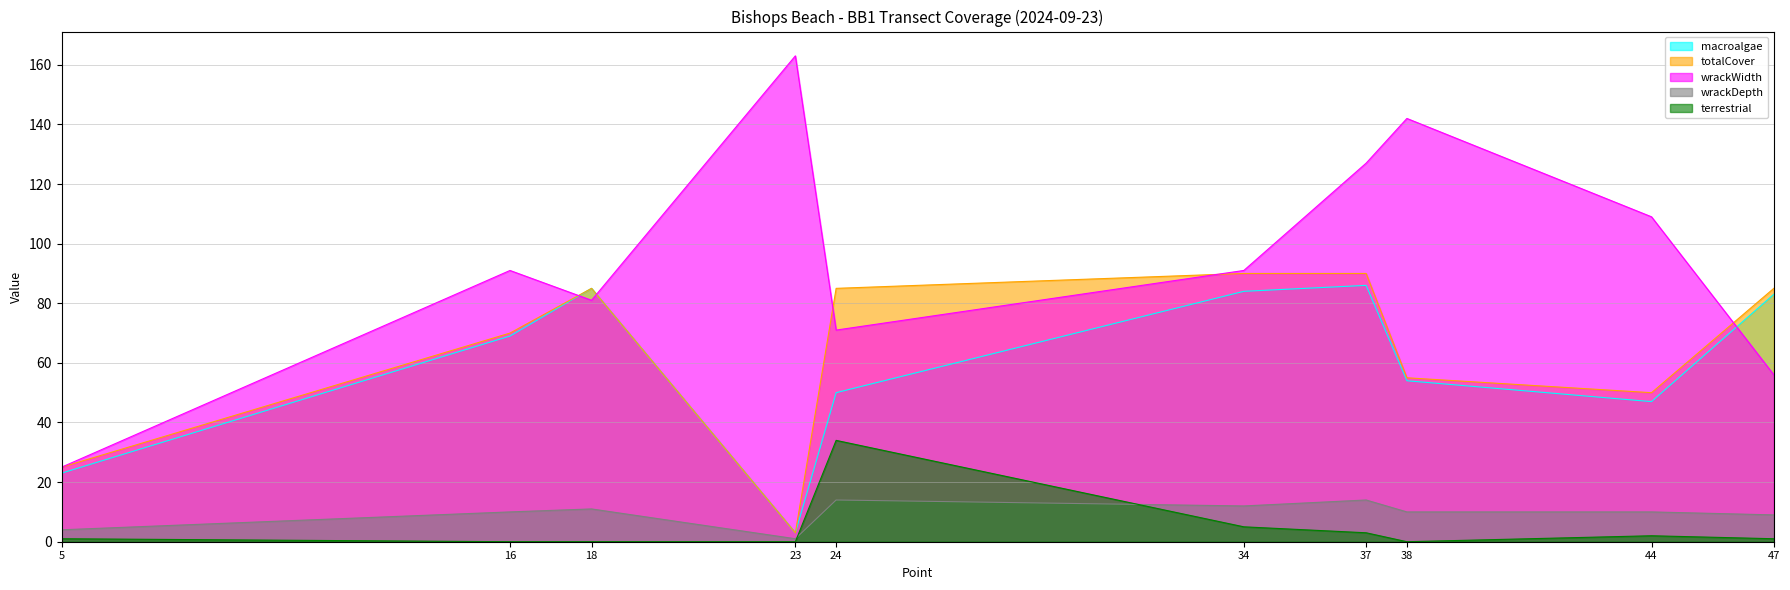

Rank the categories by totalCover value from lowest to highest.

23, 5, 44, 38, 16, 18, 24, 47, 34, 37